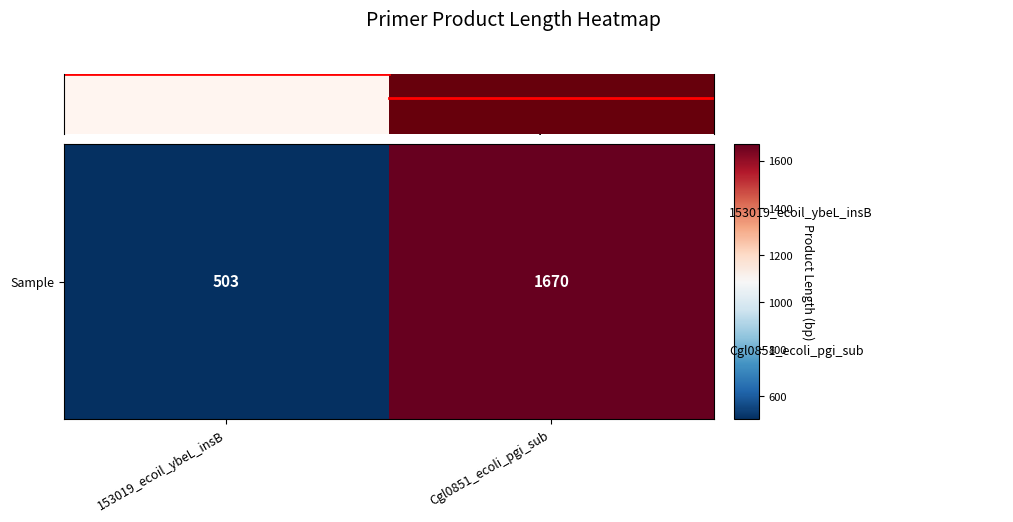

The chart shows a value of 1670 at Cgl0851_ecoli_pgi_sub. True or false?

True